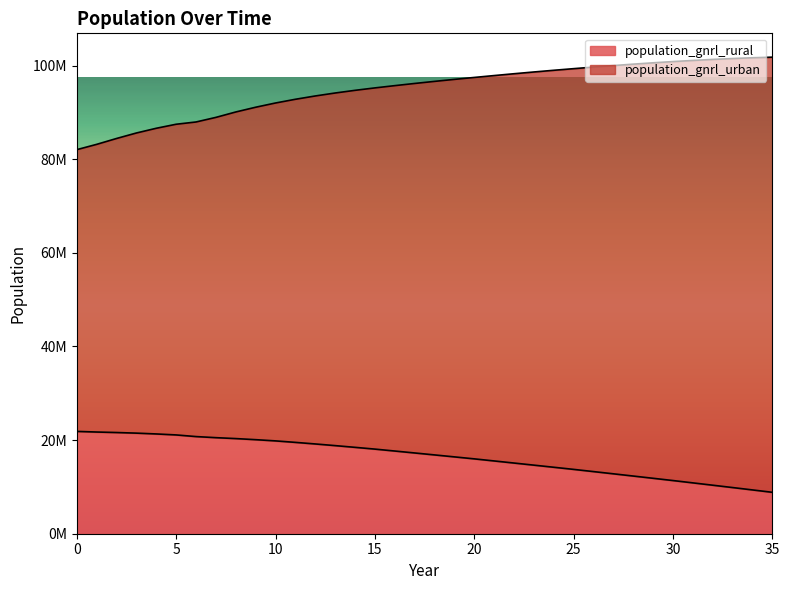

How many distinct data groups are displayed?

2